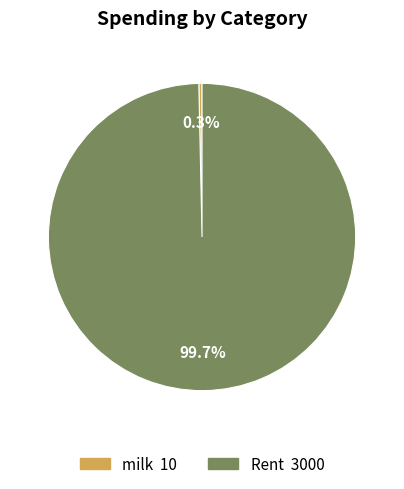

What is the total percentage of milk and Rent?

100.0%